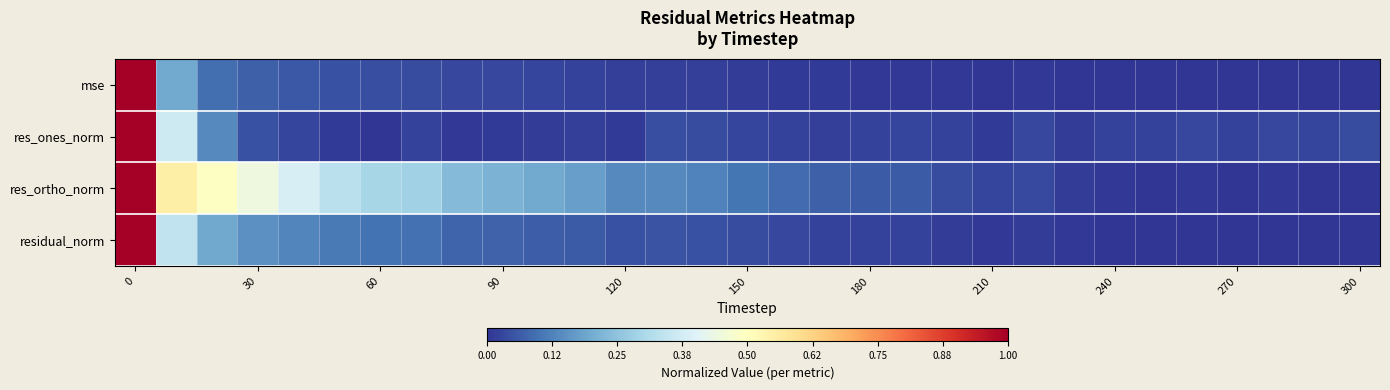

At how many categories does at least one series exceed 0?

31